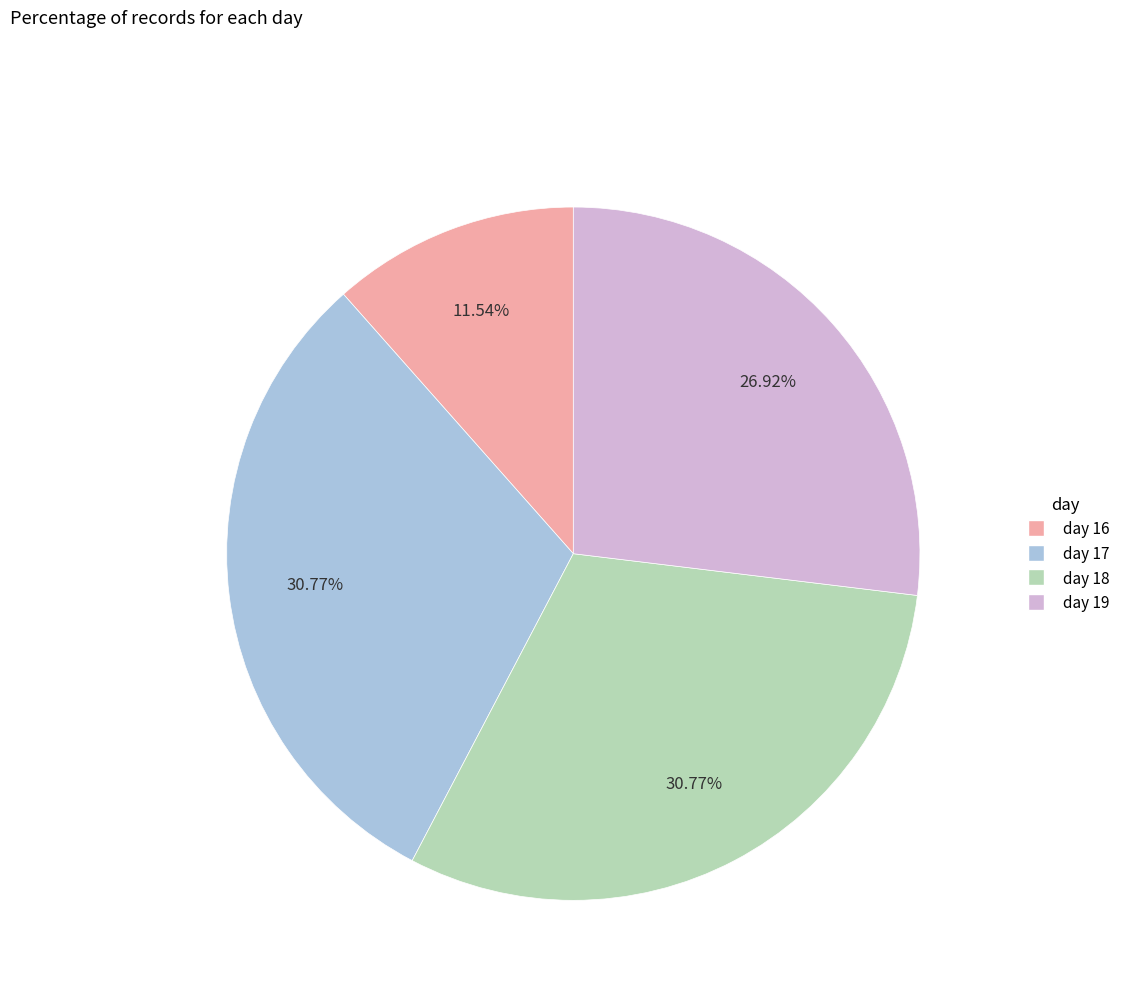

What percentage is the day 16 slice, to the nearest percent?

12%